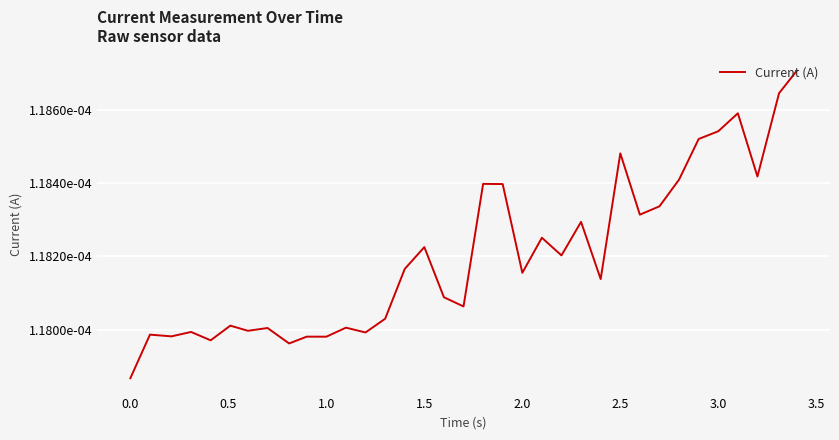

Does the chart display data point markers on the line(s)?

No